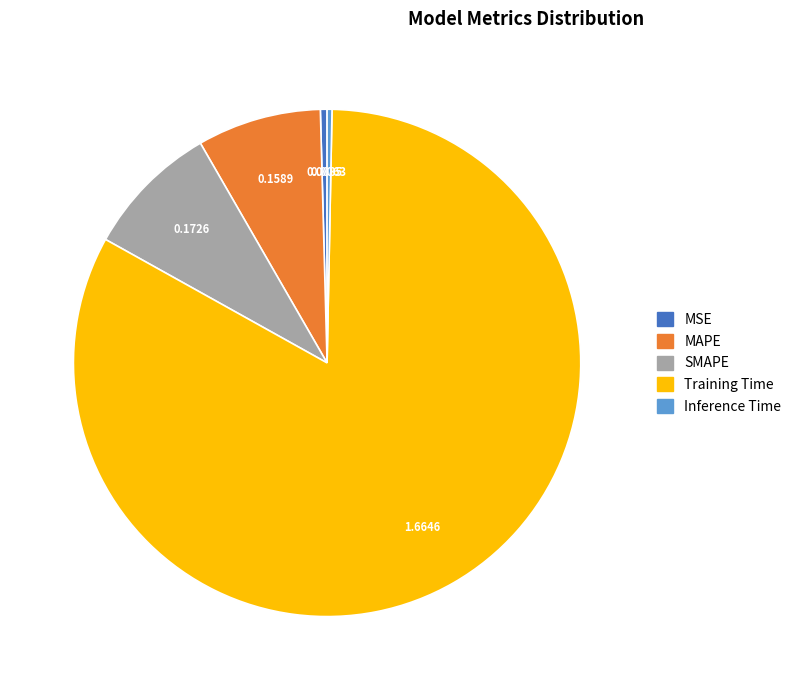

Between Training Time and MAPE, which is larger?

Training Time